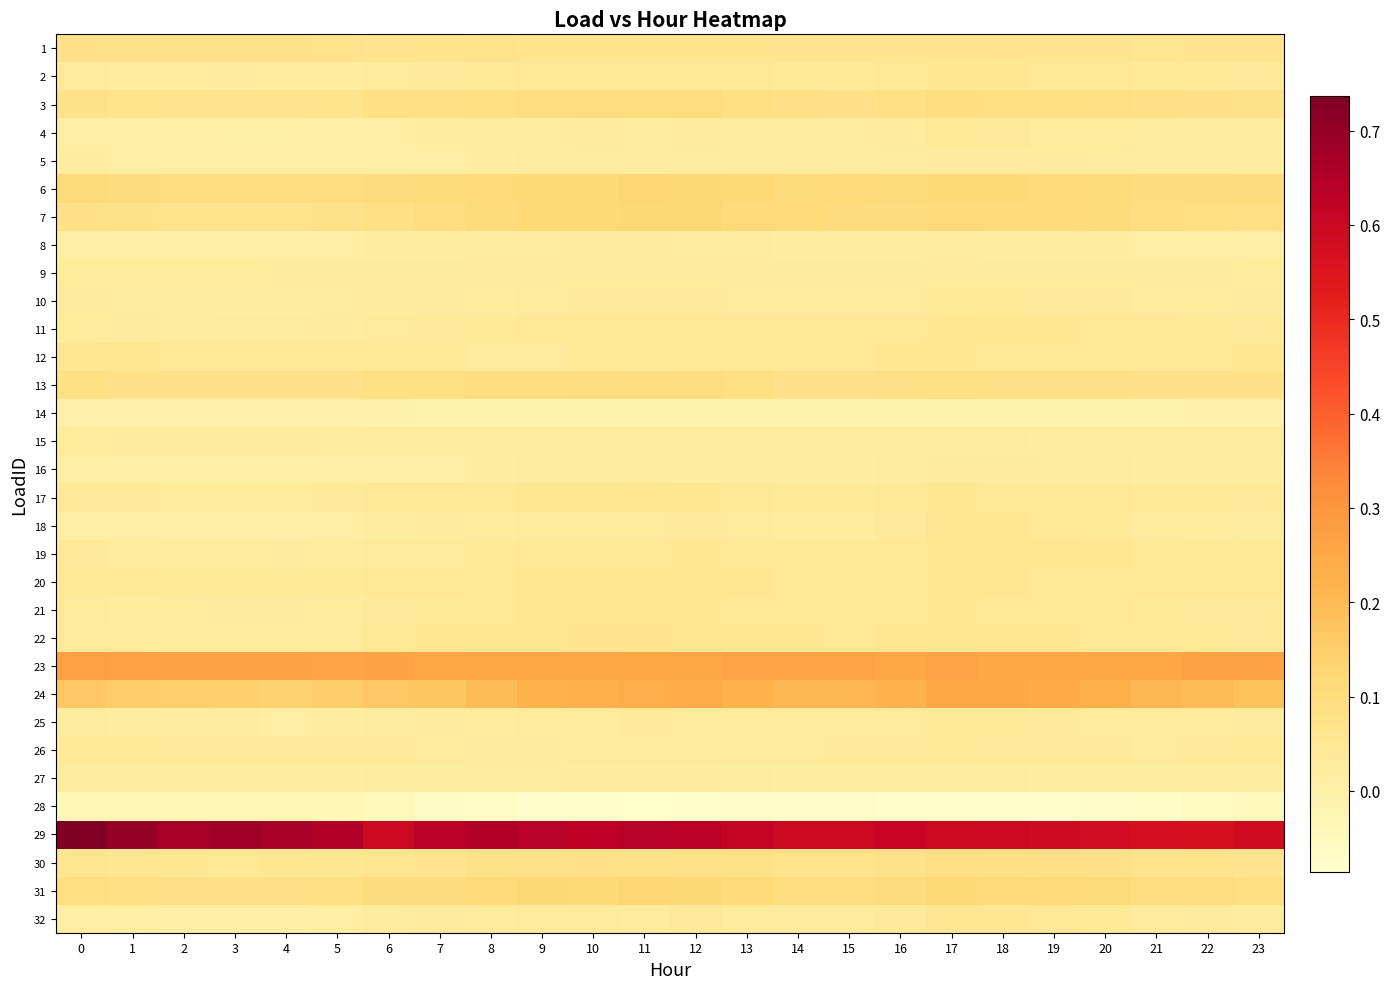

Reading right to left, extract all data points from this chart.

1: 23=0.1	22=0.1	21=0.1	20=0.1	19=0.1	18=0.1	17=0.1	16=0.1	15=0.1	14=0.1	13=0.1	12=0.1	11=0.1	10=0.1	9=0.1	8=0.1	7=0.1	6=0.1	5=0.1	4=0.1	3=0.1	2=0.1	1=0.1	0=0.1
2: 23=0.0	22=0.0	21=0.0	20=0.0	19=0.0	18=0.0	17=0.1	16=0.0	15=0.0	14=0.0	13=0.0	12=0.0	11=0.0	10=0.0	9=0.0	8=0.0	7=0.0	6=0.0	5=0.0	4=0.0	3=0.0	2=0.0	1=0.0	0=0.0
3: 23=0.1	22=0.1	21=0.1	20=0.1	19=0.1	18=0.1	17=0.1	16=0.1	15=0.1	14=0.1	13=0.1	12=0.1	11=0.1	10=0.1	9=0.1	8=0.1	7=0.1	6=0.1	5=0.1	4=0.1	3=0.1	2=0.1	1=0.1	0=0.1
4: 23=0.0	22=0.0	21=0.0	20=0.0	19=0.0	18=0.0	17=0.0	16=0.0	15=0.0	14=0.0	13=0.0	12=0.0	11=0.0	10=0.0	9=0.0	8=0.0	7=0.0	6=0.0	5=0.0	4=0.0	3=0.0	2=0.0	1=0.0	0=0.0
5: 23=0.0	22=0.0	21=0.0	20=0.0	19=0.0	18=0.0	17=0.0	16=0.0	15=0.0	14=0.0	13=0.0	12=0.0	11=0.0	10=0.0	9=0.0	8=0.0	7=0.0	6=0.0	5=0.0	4=0.0	3=0.0	2=0.0	1=0.0	0=0.0
6: 23=0.1	22=0.1	21=0.1	20=0.1	19=0.1	18=0.1	17=0.1	16=0.1	15=0.1	14=0.1	13=0.1	12=0.1	11=0.1	10=0.1	9=0.1	8=0.1	7=0.1	6=0.1	5=0.1	4=0.1	3=0.1	2=0.1	1=0.1	0=0.1
7: 23=0.1	22=0.1	21=0.1	20=0.1	19=0.1	18=0.1	17=0.1	16=0.1	15=0.1	14=0.1	13=0.1	12=0.1	11=0.1	10=0.1	9=0.1	8=0.1	7=0.1	6=0.1	5=0.1	4=0.1	3=0.1	2=0.1	1=0.1	0=0.1
8: 23=0.0	22=0.0	21=0.0	20=0.0	19=0.0	18=0.0	17=0.0	16=0.0	15=0.0	14=0.0	13=0.0	12=0.0	11=0.0	10=0.0	9=0.0	8=0.0	7=0.0	6=0.0	5=0.0	4=0.0	3=0.0	2=0.0	1=0.0	0=0.0
9: 23=0.0	22=0.0	21=0.0	20=0.0	19=0.0	18=0.0	17=0.0	16=0.0	15=0.0	14=0.0	13=0.0	12=0.0	11=0.0	10=0.0	9=0.0	8=0.0	7=0.0	6=0.0	5=0.0	4=0.0	3=0.0	2=0.0	1=0.0	0=0.0
10: 23=0.0	22=0.0	21=0.0	20=0.0	19=0.0	18=0.0	17=0.0	16=0.0	15=0.0	14=0.0	13=0.0	12=0.0	11=0.0	10=0.0	9=0.0	8=0.0	7=0.0	6=0.0	5=0.0	4=0.0	3=0.0	2=0.0	1=0.0	0=0.0
11: 23=0.0	22=0.0	21=0.0	20=0.0	19=0.0	18=0.0	17=0.1	16=0.0	15=0.0	14=0.0	13=0.0	12=0.0	11=0.0	10=0.0	9=0.0	8=0.0	7=0.0	6=0.0	5=0.0	4=0.0	3=0.0	2=0.0	1=0.0	0=0.0
12: 23=0.0	22=0.0	21=0.0	20=0.0	19=0.0	18=0.0	17=0.1	16=0.0	15=0.0	14=0.0	13=0.0	12=0.0	11=0.0	10=0.0	9=0.0	8=0.0	7=0.0	6=0.0	5=0.0	4=0.0	3=0.0	2=0.0	1=0.0	0=0.1
13: 23=0.1	22=0.1	21=0.1	20=0.1	19=0.1	18=0.1	17=0.1	16=0.1	15=0.1	14=0.1	13=0.1	12=0.1	11=0.1	10=0.1	9=0.1	8=0.1	7=0.1	6=0.1	5=0.1	4=0.1	3=0.1	2=0.1	1=0.1	0=0.1
14: 23=-0.0	22=-0.0	21=-0.0	20=-0.0	19=-0.0	18=-0.0	17=-0.0	16=-0.0	15=-0.0	14=-0.0	13=-0.0	12=-0.0	11=-0.0	10=-0.0	9=-0.0	8=-0.0	7=-0.0	6=-0.0	5=-0.0	4=-0.0	3=-0.0	2=-0.0	1=-0.0	0=-0.0
15: 23=0.0	22=0.0	21=0.0	20=0.0	19=0.0	18=0.0	17=0.0	16=0.0	15=0.0	14=0.0	13=0.0	12=0.0	11=0.0	10=0.0	9=0.0	8=0.0	7=0.0	6=0.0	5=0.0	4=0.0	3=0.0	2=0.0	1=0.0	0=0.0
16: 23=0.0	22=0.0	21=0.0	20=0.0	19=0.0	18=0.0	17=0.0	16=0.0	15=0.0	14=0.0	13=0.0	12=0.0	11=0.0	10=0.0	9=0.0	8=0.0	7=0.0	6=0.0	5=0.0	4=0.0	3=0.0	2=0.0	1=0.0	0=0.0
17: 23=0.0	22=0.0	21=0.0	20=0.0	19=0.0	18=0.0	17=0.0	16=0.0	15=0.0	14=0.0	13=0.0	12=0.0	11=0.1	10=0.0	9=0.0	8=0.0	7=0.0	6=0.0	5=0.0	4=0.0	3=0.0	2=0.0	1=0.0	0=0.0
18: 23=0.0	22=0.0	21=0.0	20=0.0	19=0.0	18=0.0	17=0.1	16=0.0	15=0.0	14=0.0	13=0.0	12=0.0	11=0.0	10=0.0	9=0.0	8=0.0	7=0.0	6=0.0	5=0.0	4=0.0	3=0.0	2=0.0	1=0.0	0=0.0
19: 23=0.0	22=0.0	21=0.0	20=0.0	19=0.0	18=0.1	17=0.1	16=0.0	15=0.0	14=0.0	13=0.0	12=0.0	11=0.0	10=0.0	9=0.0	8=0.0	7=0.0	6=0.0	5=0.0	4=0.0	3=0.0	2=0.0	1=0.0	0=0.0
20: 23=0.0	22=0.0	21=0.0	20=0.0	19=0.0	18=0.0	17=0.0	16=0.0	15=0.0	14=0.0	13=0.0	12=0.0	11=0.0	10=0.0	9=0.0	8=0.0	7=0.0	6=0.0	5=0.0	4=0.0	3=0.0	2=0.0	1=0.0	0=0.0
21: 23=0.0	22=0.0	21=0.0	20=0.0	19=0.0	18=0.0	17=0.0	16=0.0	15=0.0	14=0.0	13=0.0	12=0.0	11=0.0	10=0.0	9=0.0	8=0.0	7=0.0	6=0.0	5=0.0	4=0.0	3=0.0	2=0.0	1=0.0	0=0.0
22: 23=0.0	22=0.0	21=0.0	20=0.0	19=0.0	18=0.0	17=0.1	16=0.0	15=0.0	14=0.0	13=0.1	12=0.1	11=0.1	10=0.1	9=0.1	8=0.1	7=0.0	6=0.0	5=0.0	4=0.0	3=0.0	2=0.0	1=0.0	0=0.0
23: 23=0.3	22=0.3	21=0.3	20=0.3	19=0.3	18=0.3	17=0.3	16=0.3	15=0.3	14=0.3	13=0.3	12=0.3	11=0.3	10=0.3	9=0.3	8=0.3	7=0.3	6=0.3	5=0.3	4=0.3	3=0.3	2=0.3	1=0.3	0=0.3
24: 23=0.2	22=0.2	21=0.2	20=0.2	19=0.2	18=0.2	17=0.3	16=0.2	15=0.2	14=0.2	13=0.2	12=0.2	11=0.2	10=0.2	9=0.2	8=0.2	7=0.2	6=0.2	5=0.1	4=0.1	3=0.1	2=0.1	1=0.2	0=0.2
25: 23=0.0	22=0.0	21=0.0	20=0.0	19=0.0	18=0.0	17=0.0	16=0.0	15=0.0	14=0.0	13=0.0	12=0.0	11=0.0	10=0.0	9=0.0	8=0.0	7=0.0	6=0.0	5=0.0	4=0.0	3=0.0	2=0.0	1=0.0	0=0.0
26: 23=0.0	22=0.0	21=0.0	20=0.0	19=0.0	18=0.0	17=0.0	16=0.0	15=0.0	14=0.0	13=0.0	12=0.0	11=0.0	10=0.0	9=0.0	8=0.0	7=0.0	6=0.0	5=0.0	4=0.0	3=0.0	2=0.0	1=0.0	0=0.0
27: 23=0.0	22=0.0	21=0.0	20=0.0	19=0.0	18=0.0	17=0.0	16=0.0	15=0.0	14=0.0	13=0.0	12=0.0	11=0.0	10=0.0	9=0.0	8=0.0	7=0.0	6=0.0	5=0.0	4=0.0	3=0.0	2=0.0	1=0.0	0=0.0
28: 23=-0.1	22=-0.1	21=-0.1	20=-0.1	19=-0.1	18=-0.1	17=-0.1	16=-0.1	15=-0.1	14=-0.1	13=-0.1	12=-0.1	11=-0.1	10=-0.1	9=-0.1	8=-0.1	7=-0.1	6=-0.0	5=-0.0	4=-0.0	3=-0.0	2=-0.0	1=-0.0	0=-0.0
29: 23=0.6	22=0.6	21=0.6	20=0.6	19=0.6	18=0.6	17=0.6	16=0.6	15=0.6	14=0.6	13=0.6	12=0.6	11=0.6	10=0.6	9=0.6	8=0.7	7=0.6	6=0.6	5=0.6	4=0.7	3=0.7	2=0.7	1=0.7	0=0.7
30: 23=0.1	22=0.1	21=0.1	20=0.1	19=0.1	18=0.1	17=0.1	16=0.1	15=0.1	14=0.1	13=0.1	12=0.1	11=0.1	10=0.1	9=0.1	8=0.1	7=0.1	6=0.1	5=0.0	4=0.0	3=0.0	2=0.0	1=0.1	0=0.1
31: 23=0.1	22=0.1	21=0.1	20=0.1	19=0.1	18=0.1	17=0.1	16=0.1	15=0.1	14=0.1	13=0.1	12=0.1	11=0.1	10=0.1	9=0.1	8=0.1	7=0.1	6=0.1	5=0.1	4=0.1	3=0.1	2=0.1	1=0.1	0=0.1
32: 23=0.0	22=0.0	21=0.0	20=0.0	19=0.0	18=0.0	17=0.1	16=0.0	15=0.0	14=0.0	13=0.0	12=0.0	11=0.0	10=0.0	9=0.0	8=0.0	7=0.0	6=0.0	5=0.0	4=0.0	3=0.0	2=0.0	1=0.0	0=0.0